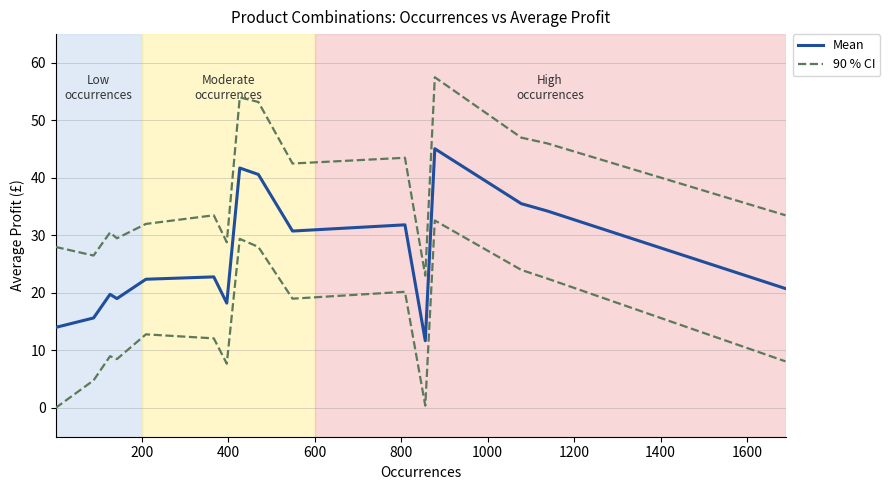

Rank the series at 1000 from highest to lowest value.

90 % CI, Mean